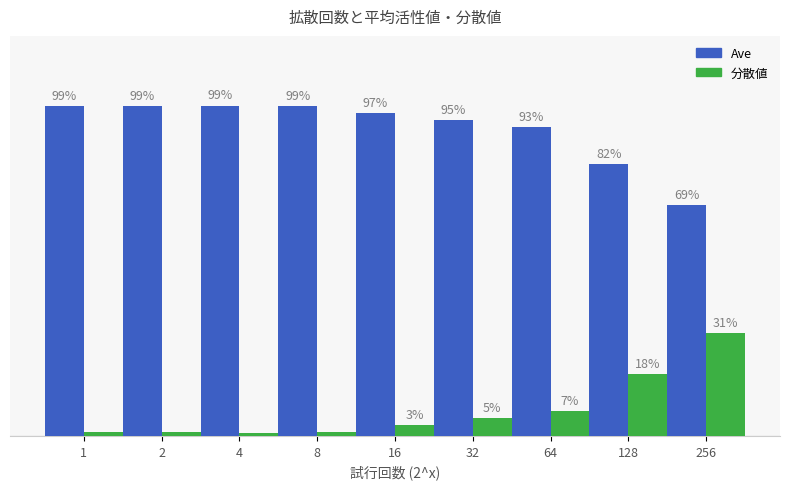

Rank the series by their average value, from lowest to highest.

分散値, Ave